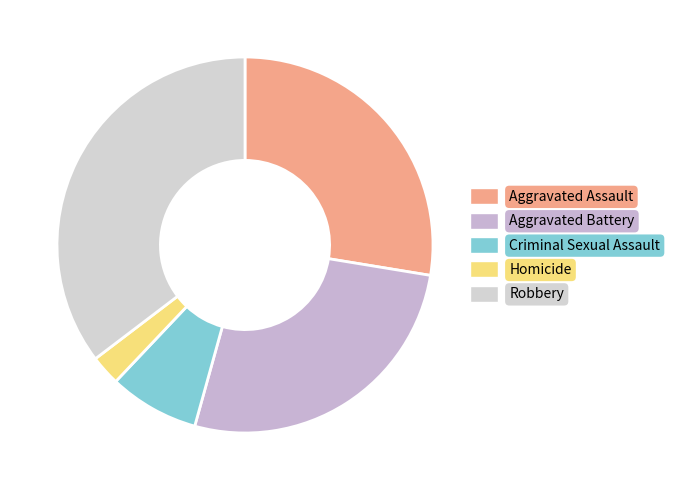

How many segments does this pie chart have?

5